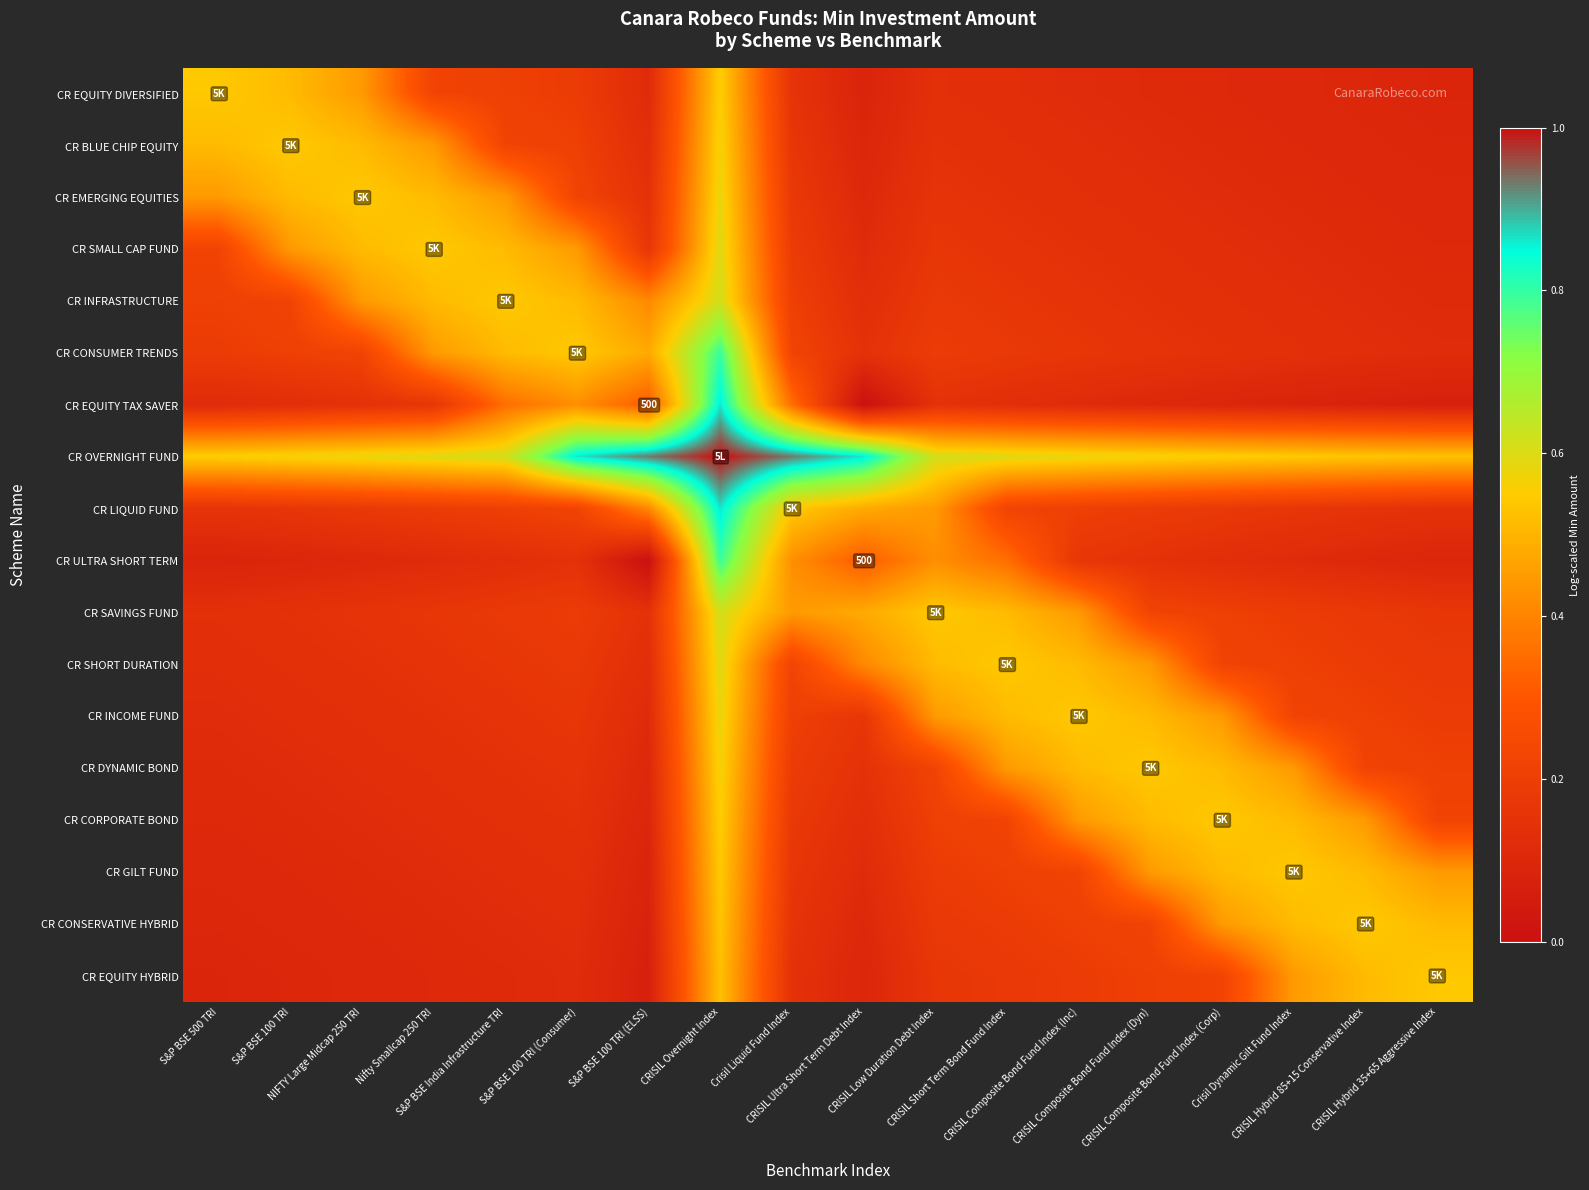

Is the value of CR SMALL CAP FUND at Nifty Smallcap 250 TRI greater than the value of CR EQUITY TAX SAVER at CRISIL Low Duration Debt Index?

Yes